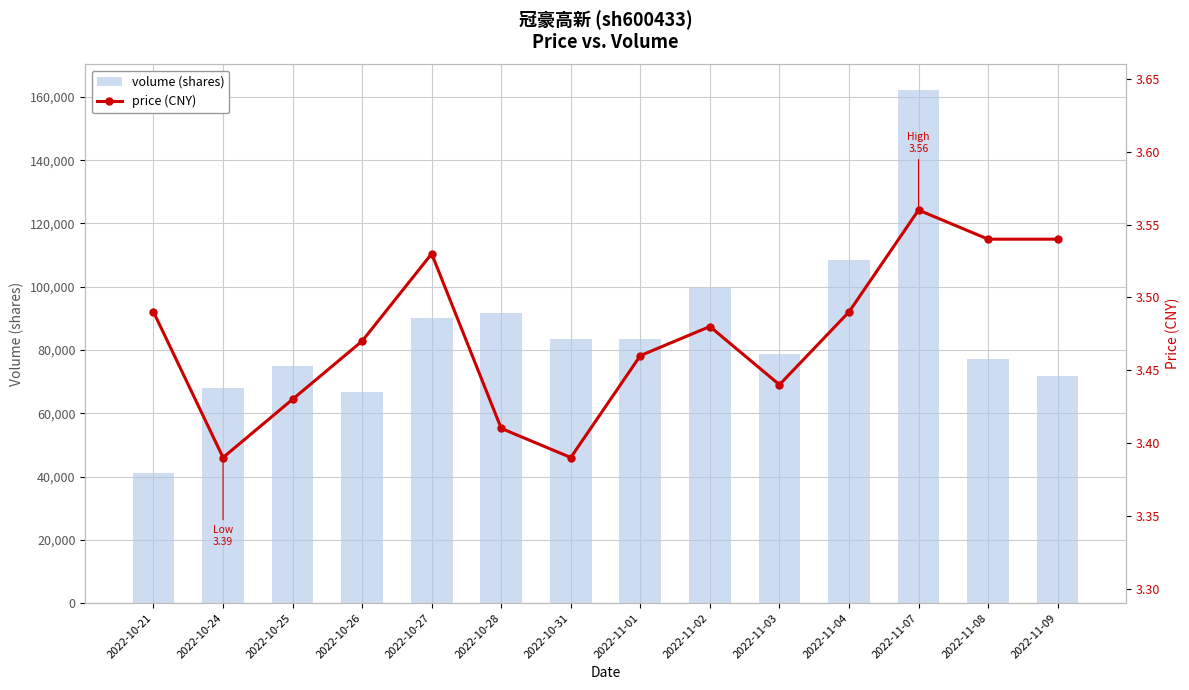

Reading left to right, list all the values displayed in this chart.

volume: 2022-10-21=40980.0	2022-10-24=67854.0	2022-10-25=74869.0	2022-10-26=66810.0	2022-10-27=90169.0	2022-10-28=91563.0	2022-10-31=83333.0	2022-11-01=83445.0	2022-11-02=99451.0	2022-11-03=78667.0	2022-11-04=108449.0	2022-11-07=162159.0	2022-11-08=77309.0	2022-11-09=71885.0
price: 2022-10-21=3.5	2022-10-24=3.4	2022-10-25=3.4	2022-10-26=3.5	2022-10-27=3.5	2022-10-28=3.4	2022-10-31=3.4	2022-11-01=3.5	2022-11-02=3.5	2022-11-03=3.4	2022-11-04=3.5	2022-11-07=3.6	2022-11-08=3.5	2022-11-09=3.5